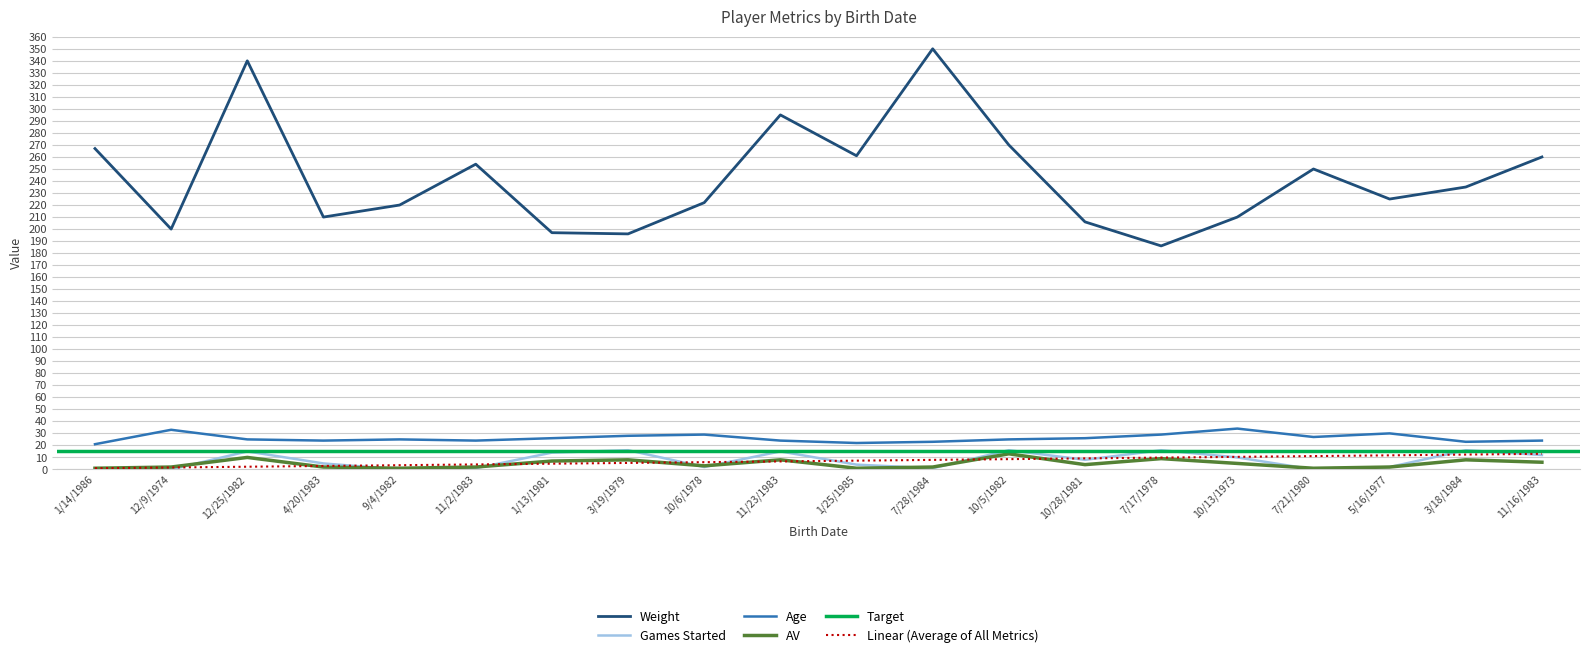

What is the average value of the Weight series?

242.7